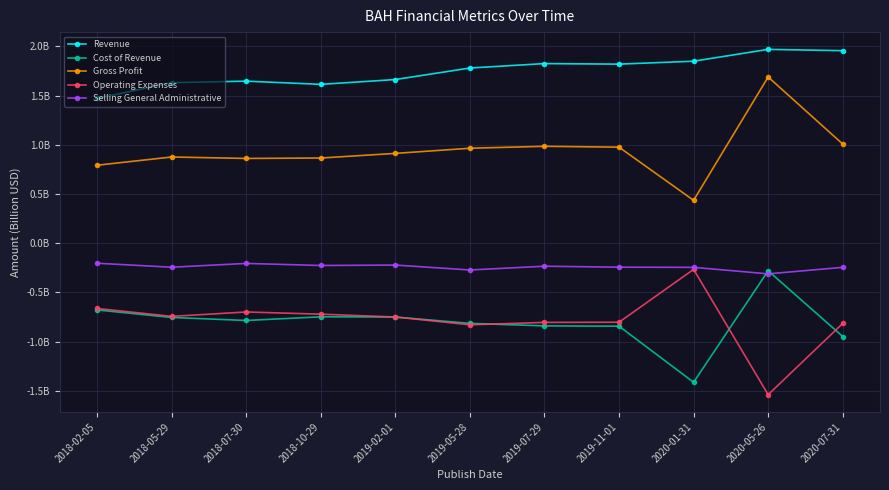

At which label does Operating Expenses reach its minimum?

2020-05-26